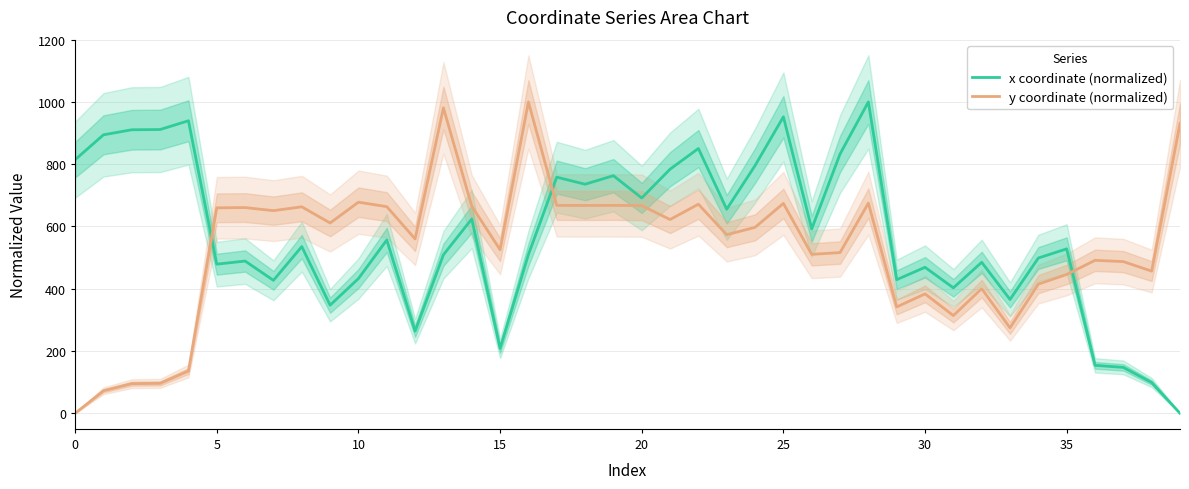

The value of y coordinate (normalized) at 38 is 96.3. True or false?

False